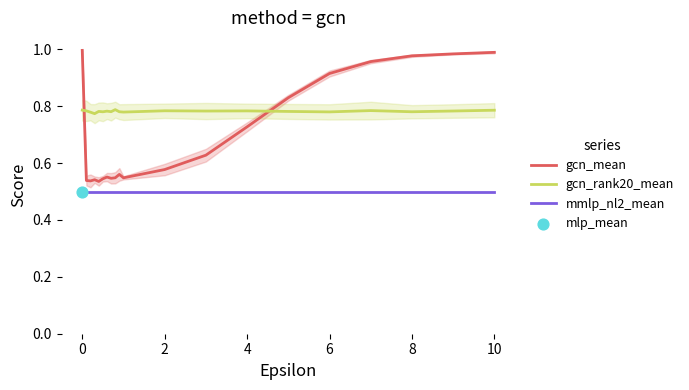

What are all the series names shown in the legend?

gcn_mean, gcn_rank20_mean, mmlp_nl2_mean